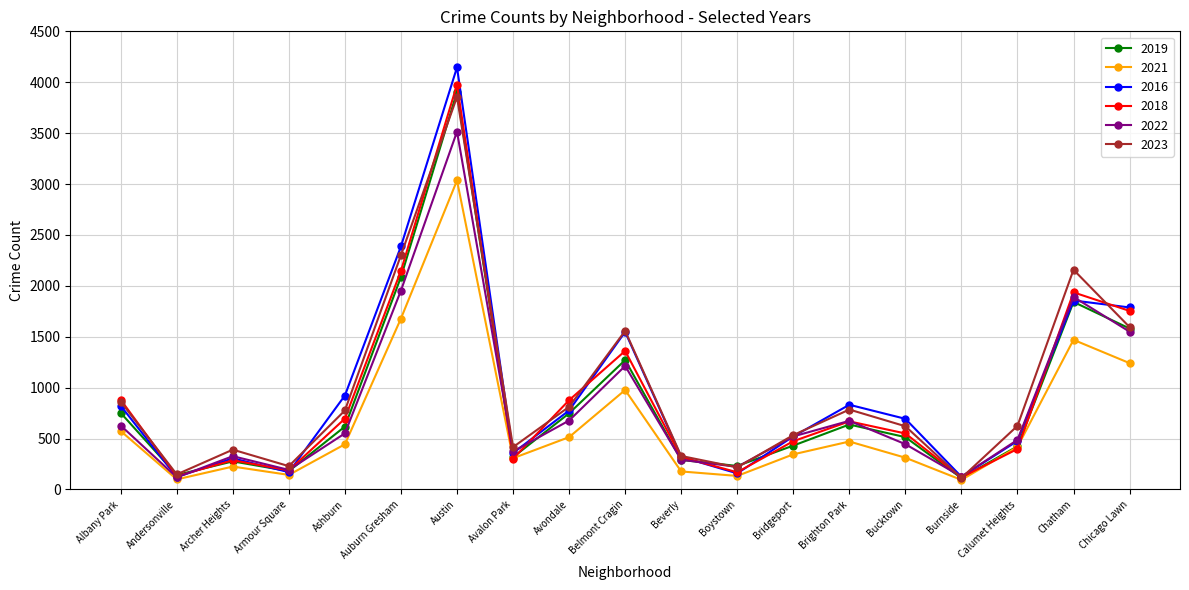

What is the label of the 6th point from the right?

Brighton Park